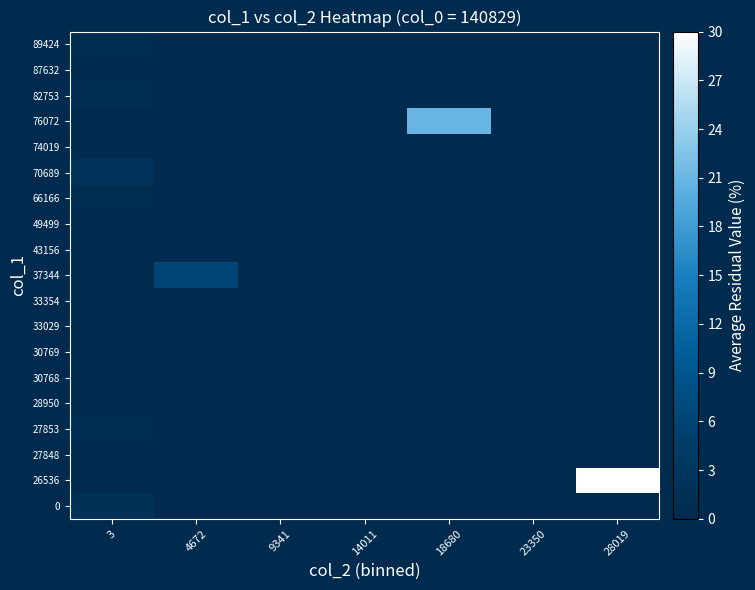

Reading left to right, list all the values displayed in this chart.

0: 3=1.6	4672=0.0	9341=0.0	14011=0.0	18680=0.0	23350=0.0	28019=0.0
26536: 3=0.0	4672=0.0	9341=0.0	14011=0.0	18680=0.0	23350=0.0	28019=30.0
27848: 3=0.0	4672=0.0	9341=0.0	14011=0.0	18680=0.0	23350=0.0	28019=0.0
27853: 3=0.7	4672=0.0	9341=0.0	14011=0.0	18680=0.0	23350=0.0	28019=0.0
28950: 3=0.0	4672=0.0	9341=0.0	14011=0.0	18680=0.0	23350=0.0	28019=0.0
30768: 3=0.0	4672=0.0	9341=0.0	14011=0.0	18680=0.0	23350=0.0	28019=0.0
30769: 3=0.0	4672=0.0	9341=0.0	14011=0.0	18680=0.0	23350=0.0	28019=0.0
33029: 3=0.1	4672=0.0	9341=0.0	14011=0.0	18680=0.0	23350=0.0	28019=0.0
33354: 3=0.2	4672=0.0	9341=0.0	14011=0.0	18680=0.0	23350=0.0	28019=0.0
37344: 3=0.0	4672=6.2	9341=0.0	14011=0.0	18680=0.0	23350=0.0	28019=0.0
43156: 3=0.0	4672=0.0	9341=0.0	14011=0.0	18680=0.0	23350=0.0	28019=0.0
49499: 3=0.3	4672=0.0	9341=0.0	14011=0.0	18680=0.0	23350=0.0	28019=0.0
66166: 3=0.4	4672=0.0	9341=0.0	14011=0.0	18680=0.0	23350=0.0	28019=0.0
70689: 3=2.1	4672=0.0	9341=0.0	14011=0.0	18680=0.0	23350=0.0	28019=0.0
74019: 3=0.0	4672=0.0	9341=0.0	14011=0.0	18680=0.0	23350=0.0	28019=0.0
76072: 3=0.0	4672=0.0	9341=0.0	14011=0.0	18680=20.9	23350=0.0	28019=0.0
82753: 3=0.6	4672=0.0	9341=0.0	14011=0.0	18680=0.0	23350=0.0	28019=0.0
87632: 3=0.0	4672=0.0	9341=0.0	14011=0.0	18680=0.0	23350=0.0	28019=0.0
89424: 3=0.4	4672=0.0	9341=0.0	14011=0.0	18680=0.0	23350=0.0	28019=0.0